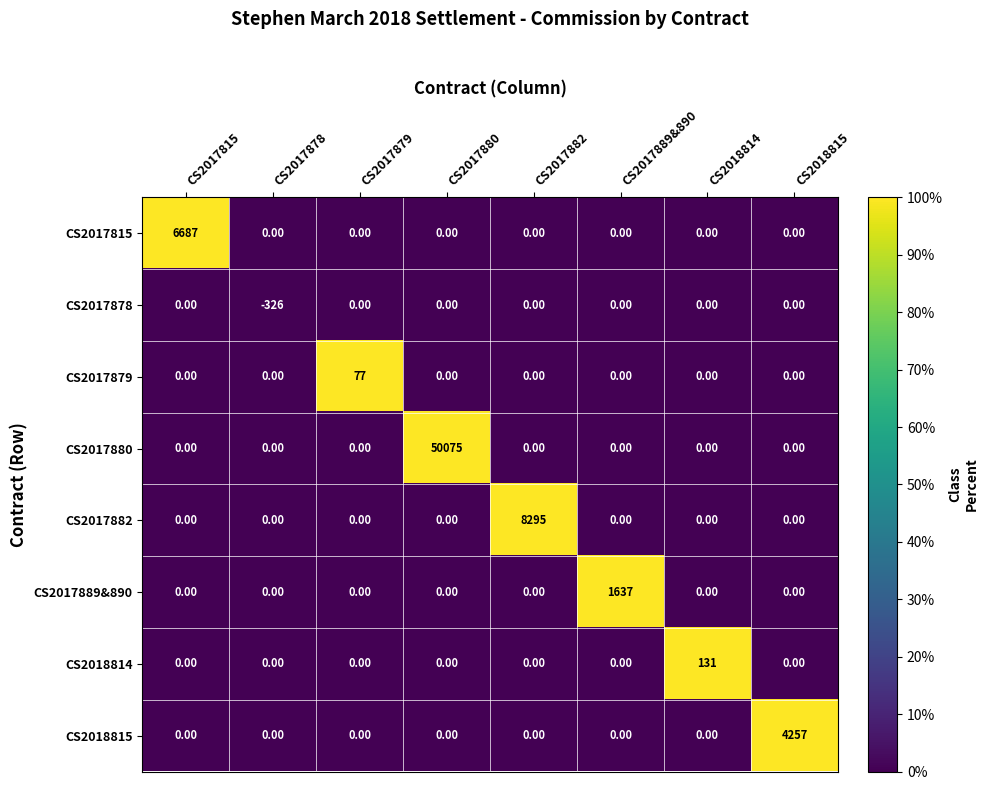

Which series has the largest total across all categories?

CS2017880